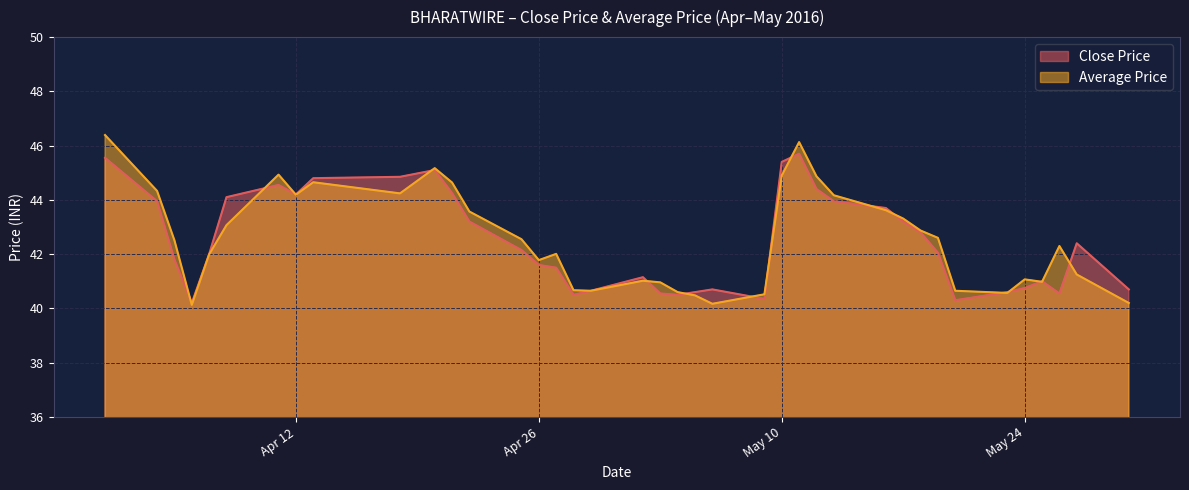

Is it true that Close Price equals 43.7 at 2016-05-16?

True